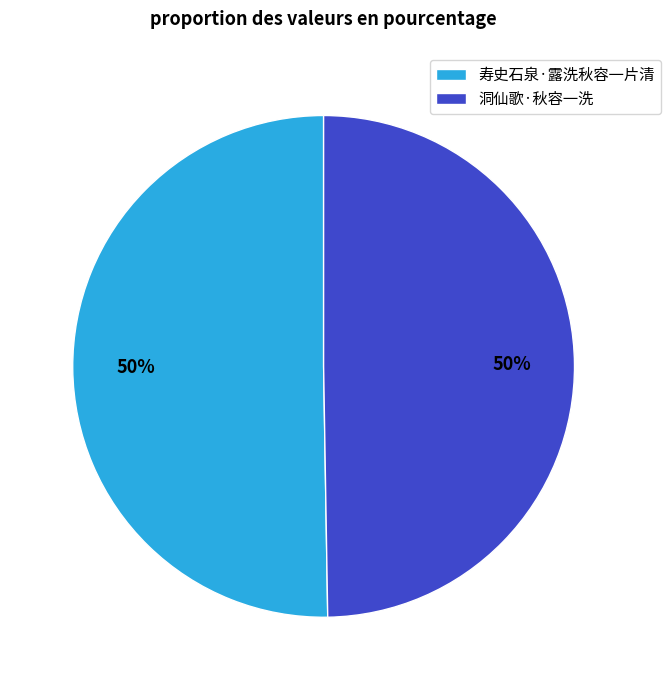

How many slices are in this pie chart?

2